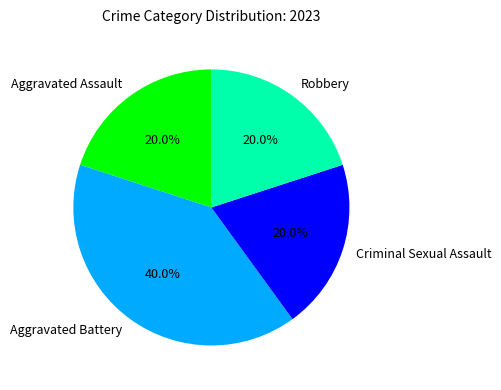

Count the number of slices in the pie.

4